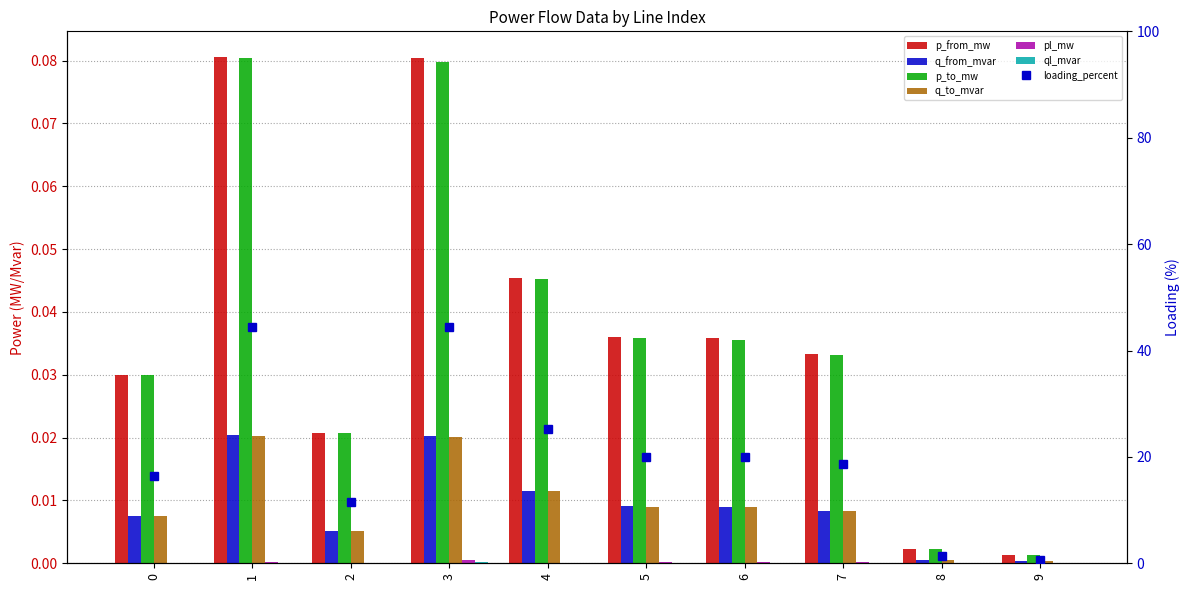

What is the sum of all p_from_mw values?

0.4